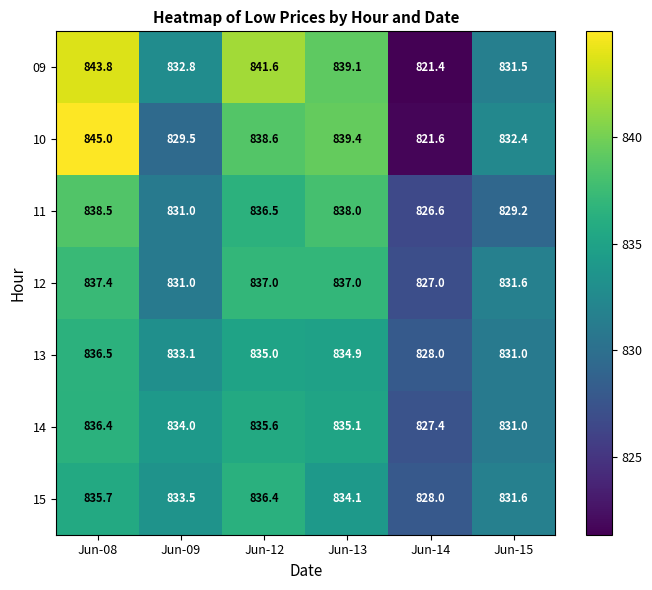

What value does the 15 series have at Jun-14?

828.0